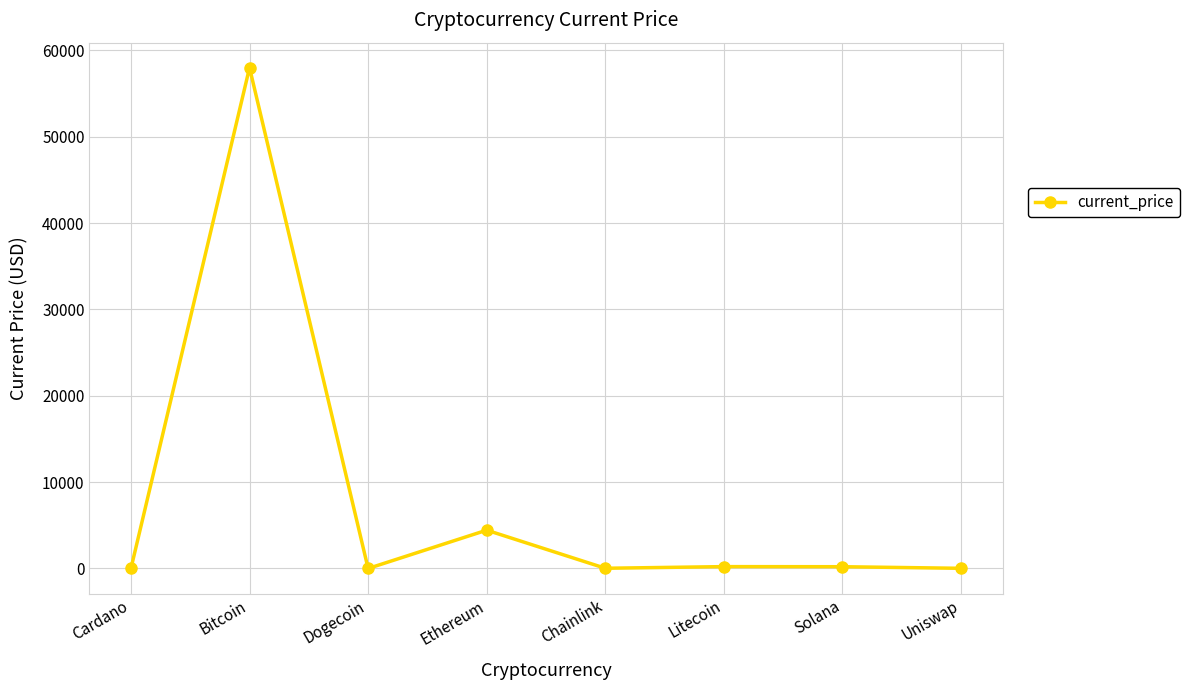

Is it true that the value at Dogecoin is 0.2?

True